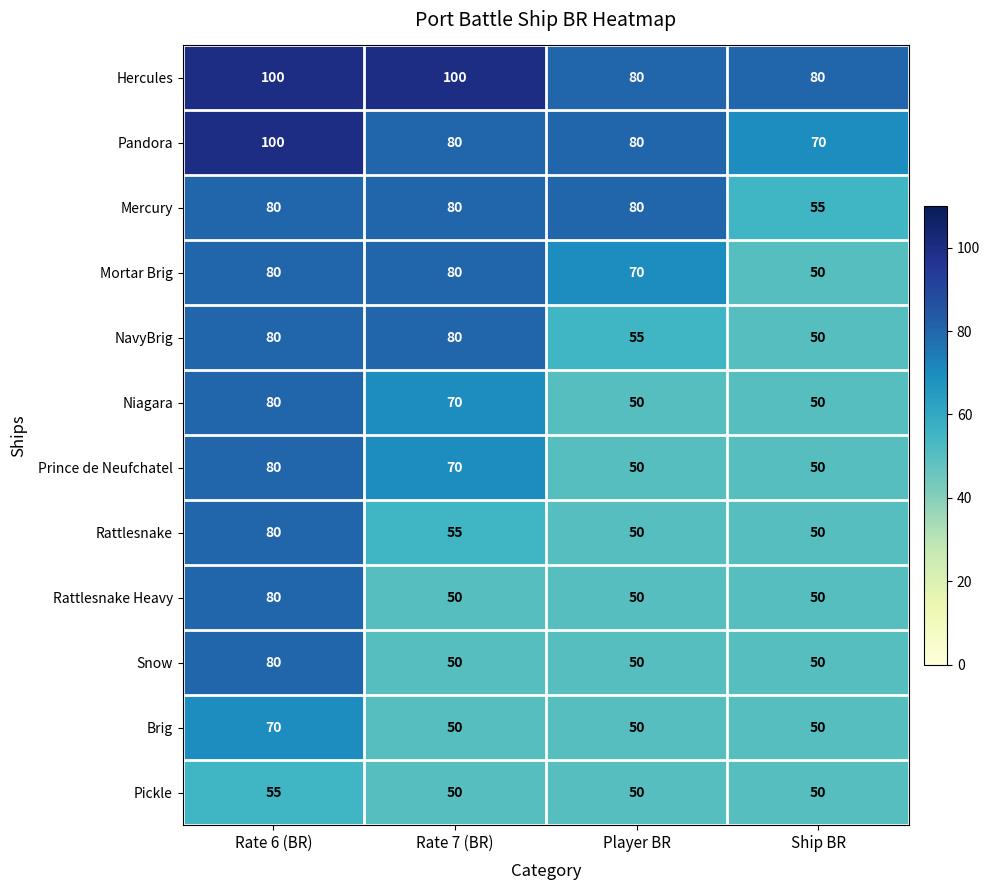

What is the minimum value for Mortar Brig?

50